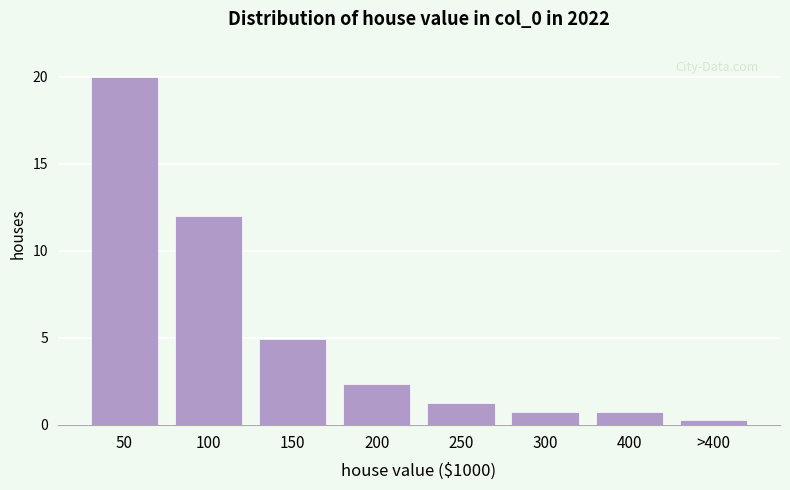

Reading left to right, transcribe all the data shown in this chart.

50=20.0	100=12.0	150=5.0	200=2.3	250=1.2	300=0.7	400=0.7	>400=0.3